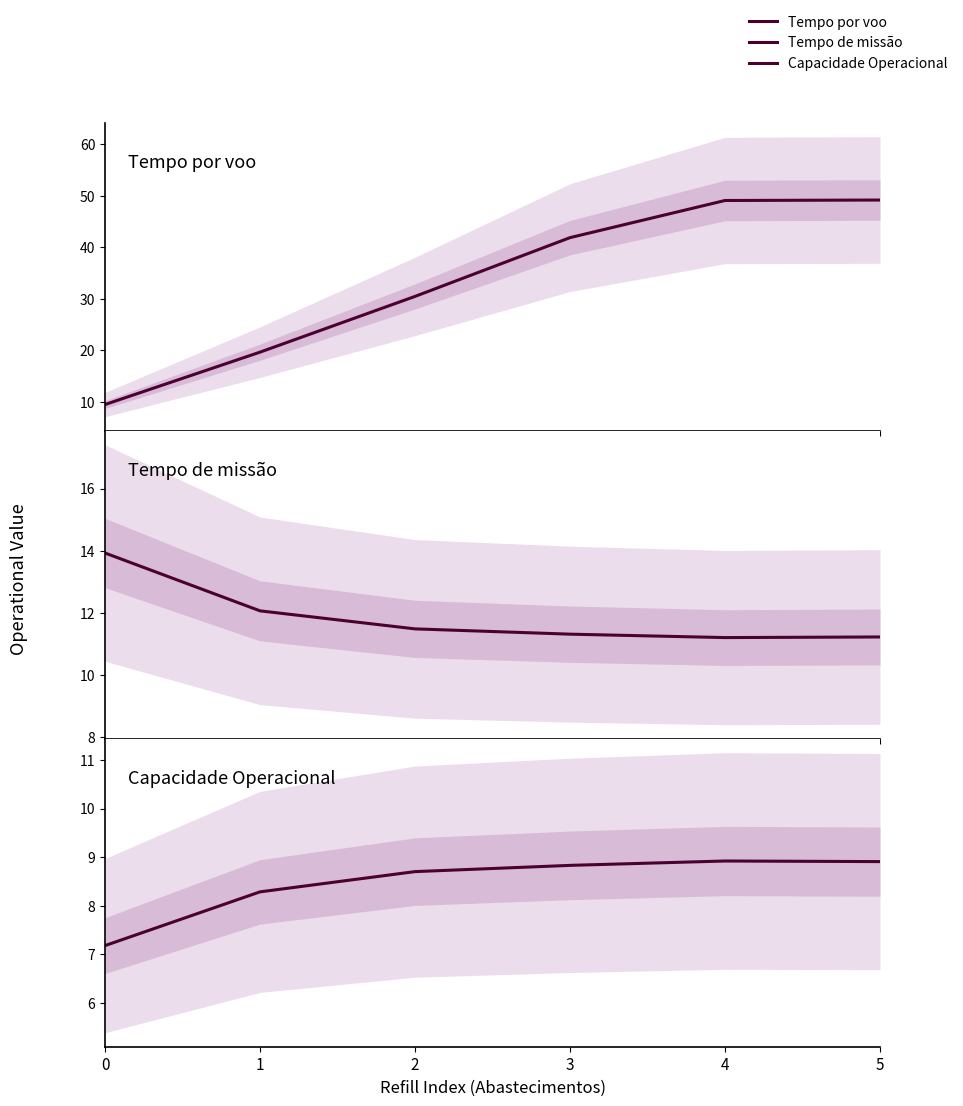

Between 1 and 0, which is larger?

1